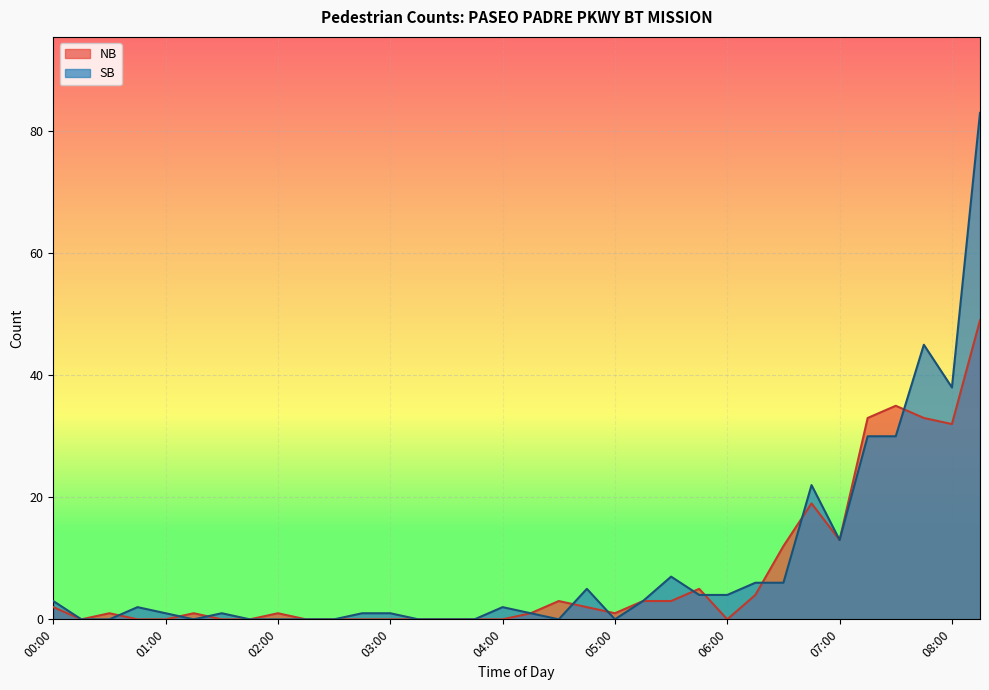

Is the value of SB at 04:00 greater than the value of NB at 05:30?

No